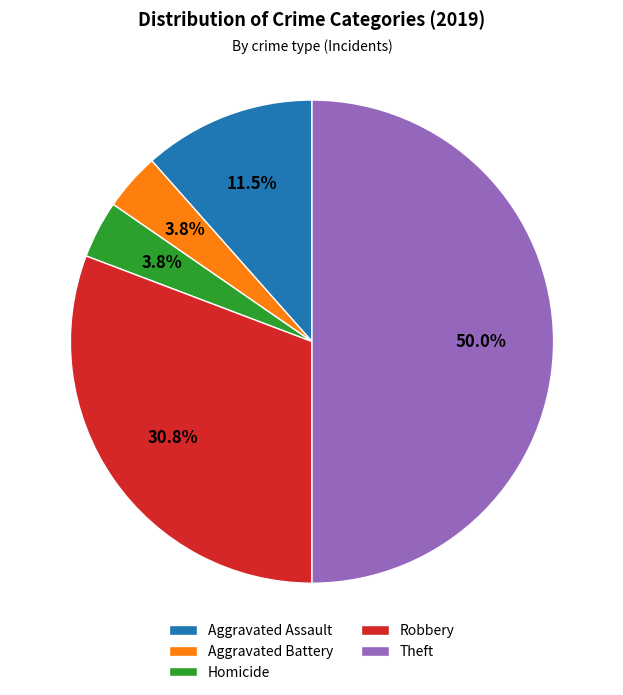

How many slices are in this pie chart?

5